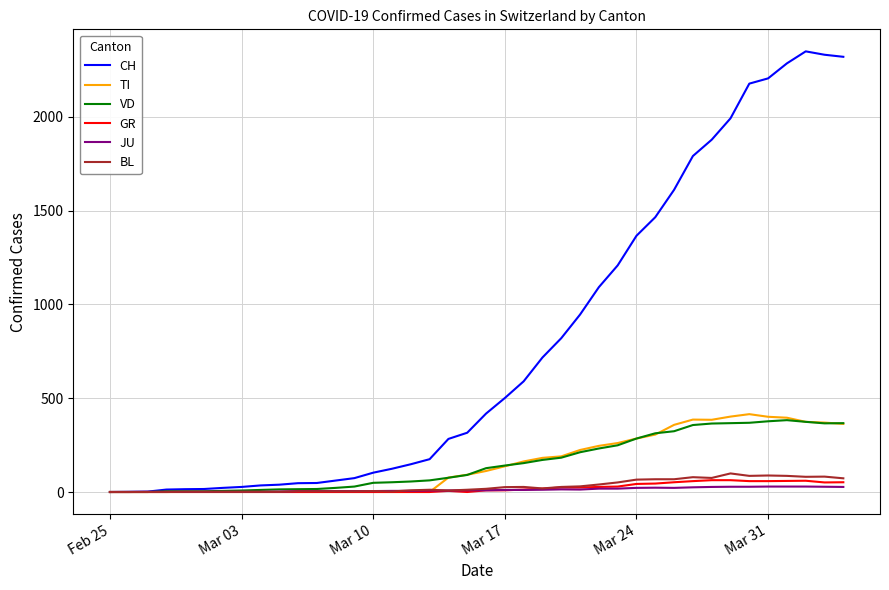

Which series has the largest total across all categories?

CH